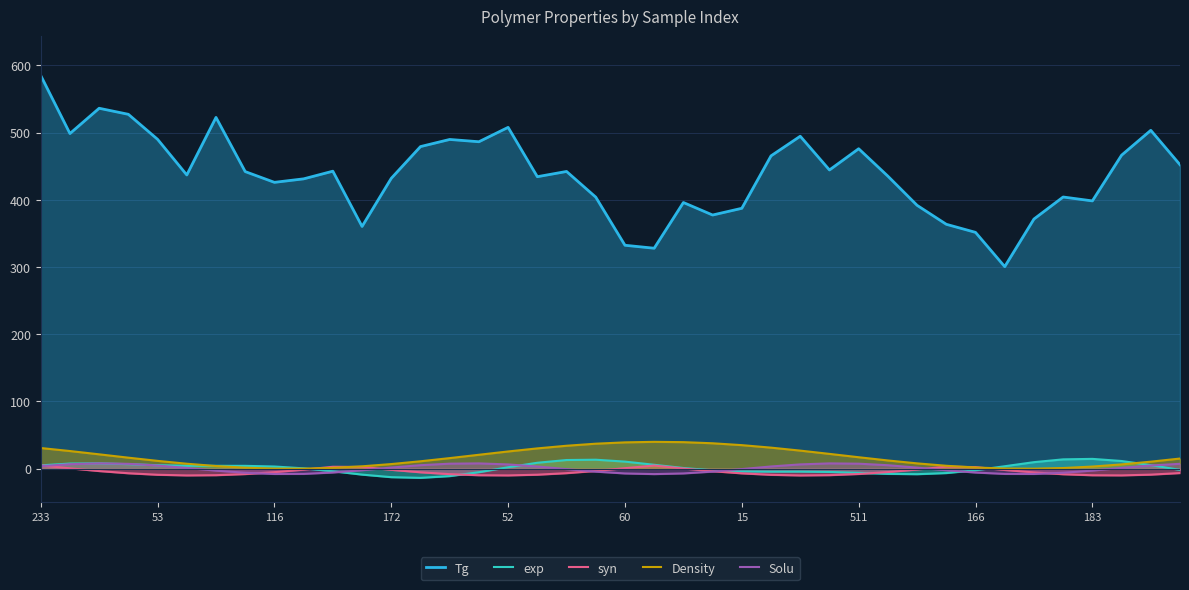

True or false: Tg and Solu intersect in this chart.

False